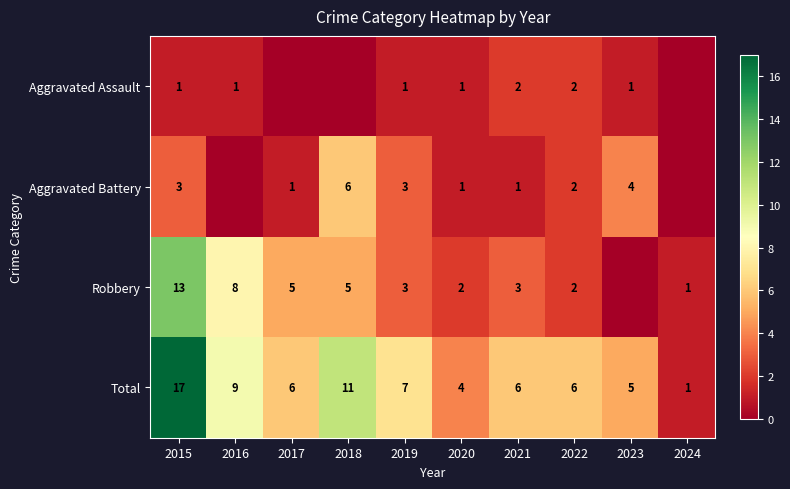

What is the difference between the highest and lowest values at 2022?

4